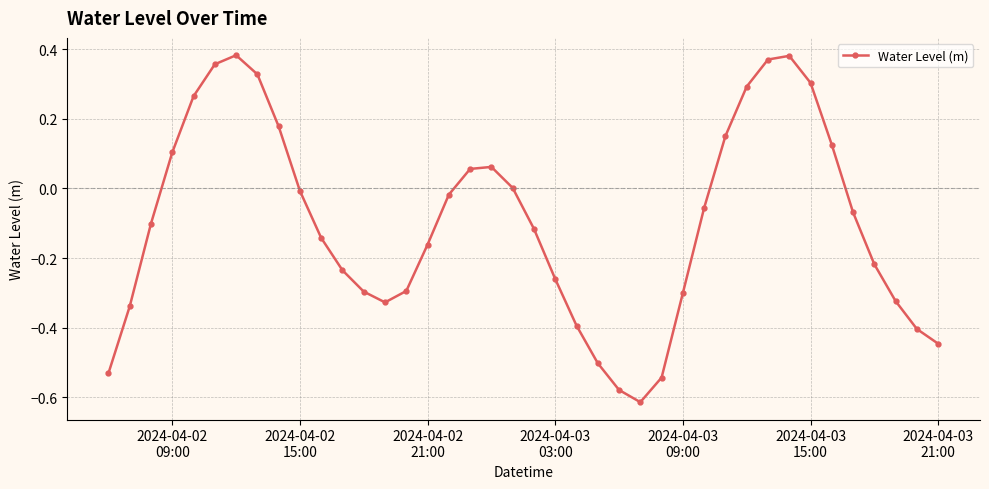

How many distinct data groups are displayed?

1